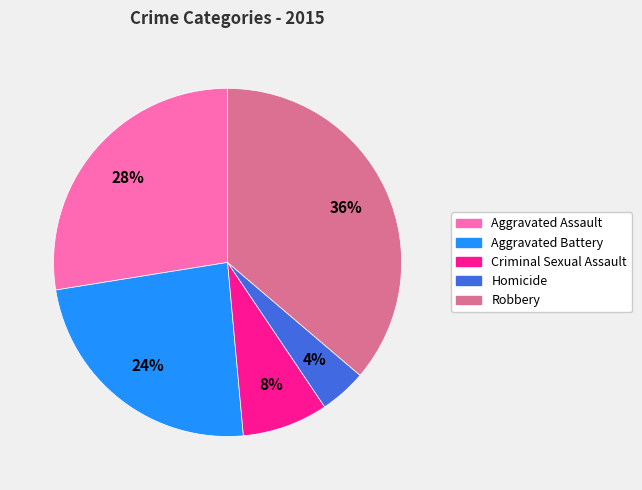

Is there a majority slice in this chart?

No